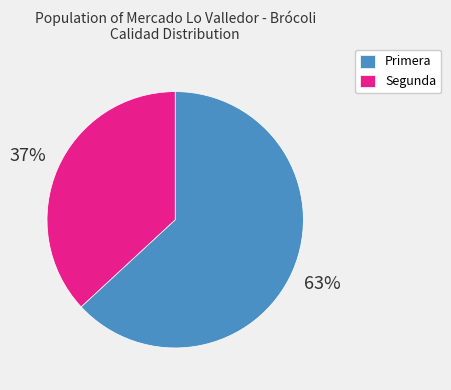

To the nearest percent, what portion does Segunda represent?

37%